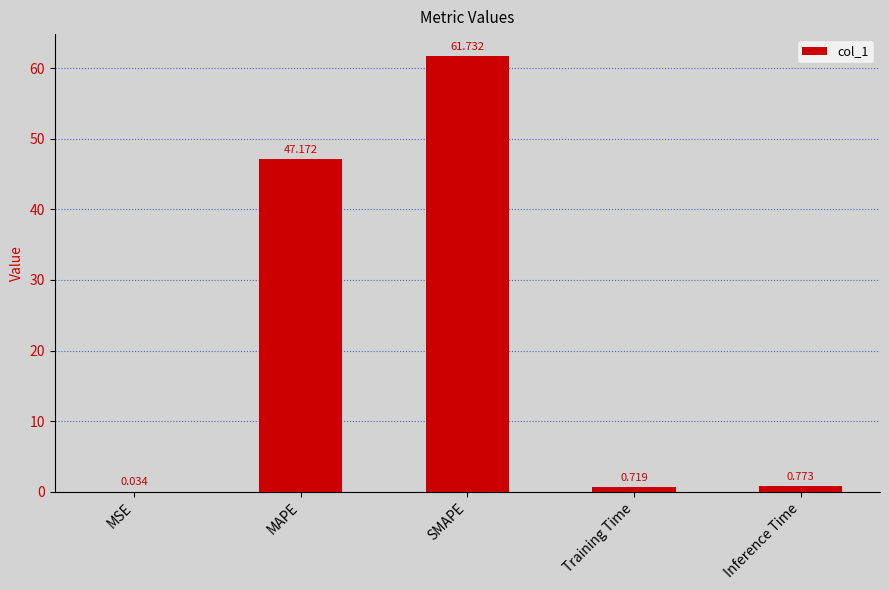

Does the chart contain stacked bars?

No